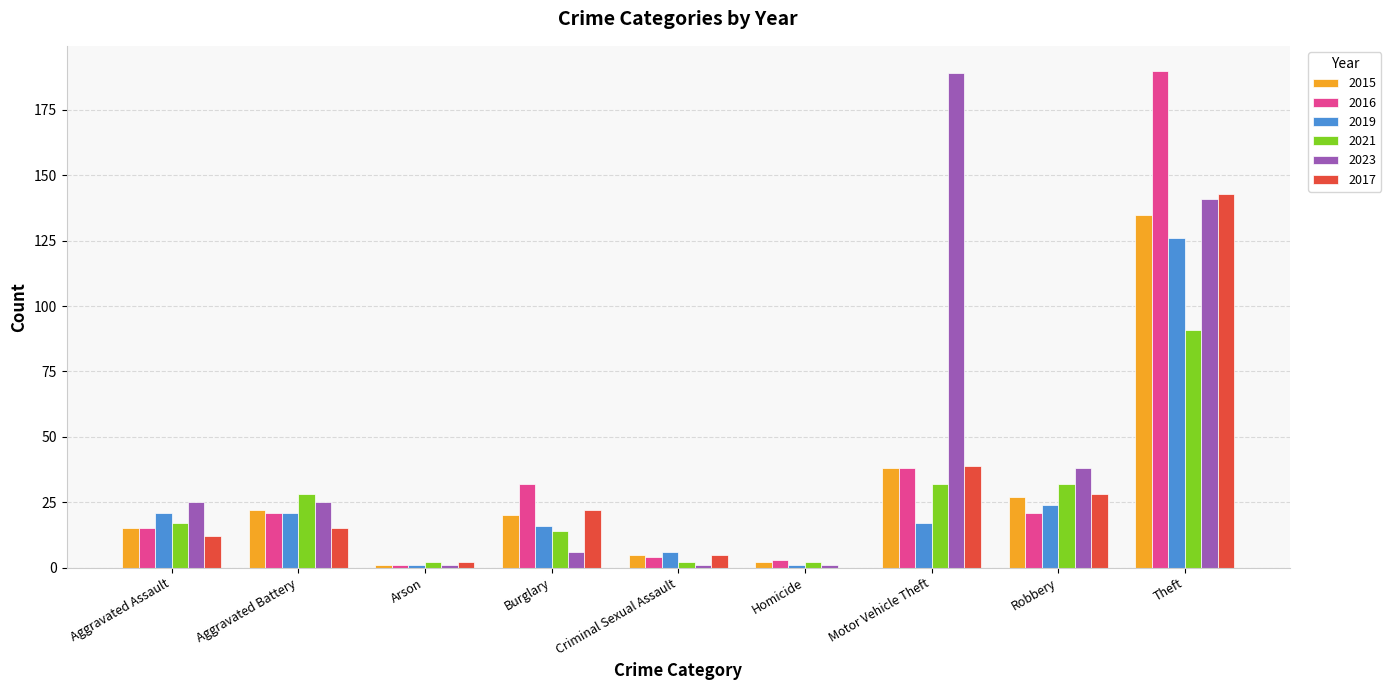

At which label is 2017 closest to 71?

Motor Vehicle Theft